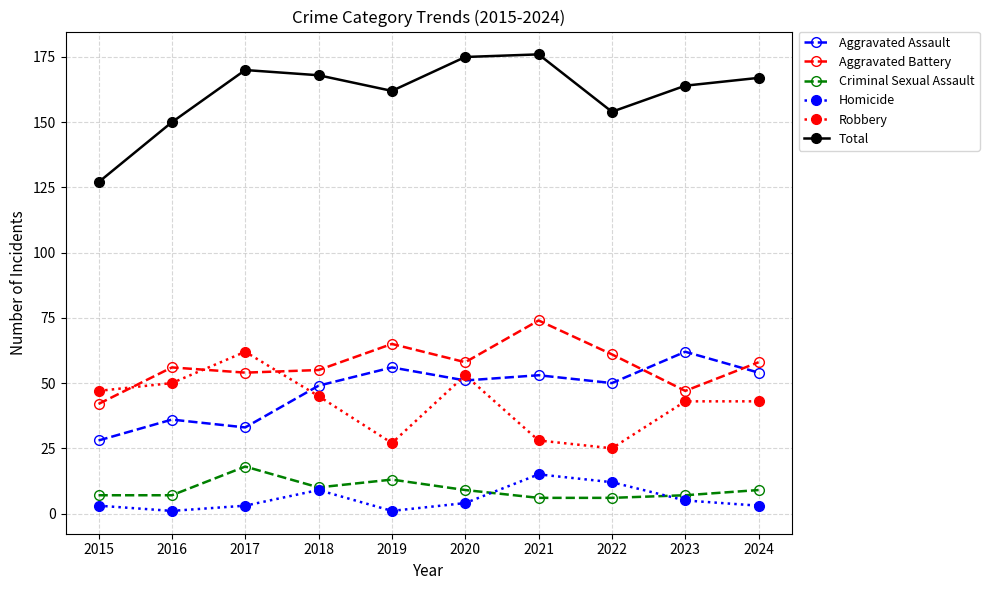

The value of Homicide at 2019 is 1. True or false?

True